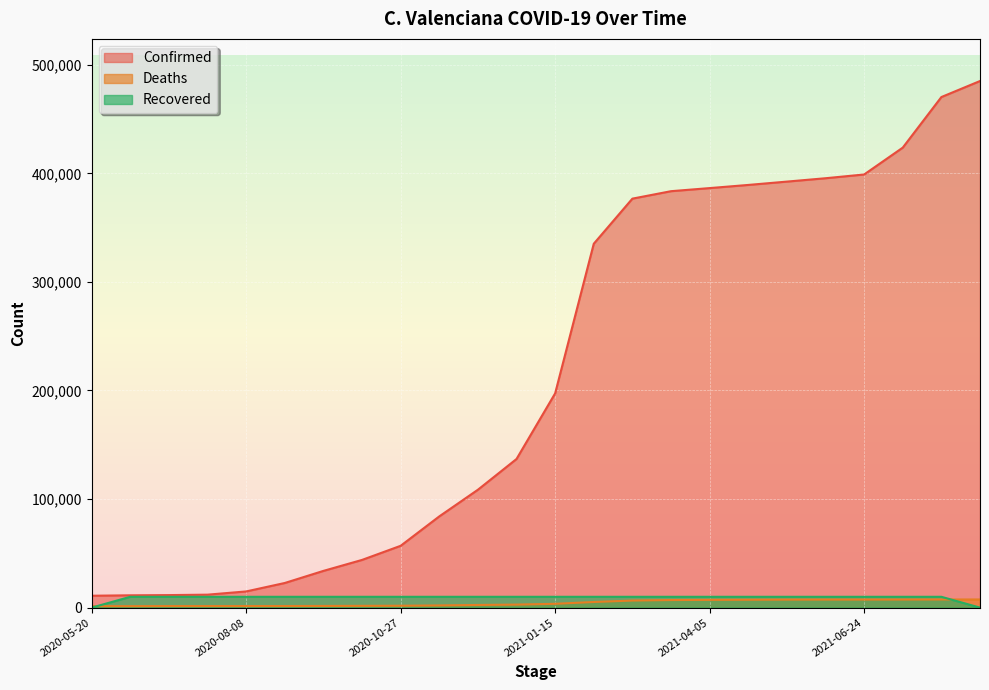

The value of Confirmed at 2021-05-15 is 392415. True or false?

True